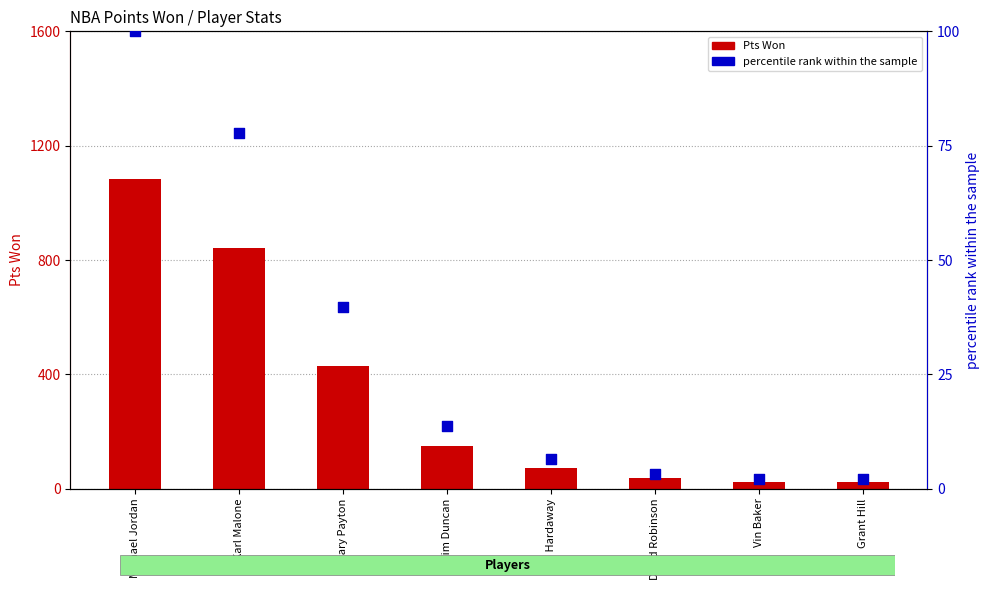

At how many categories does at least one series exceed 445?

2